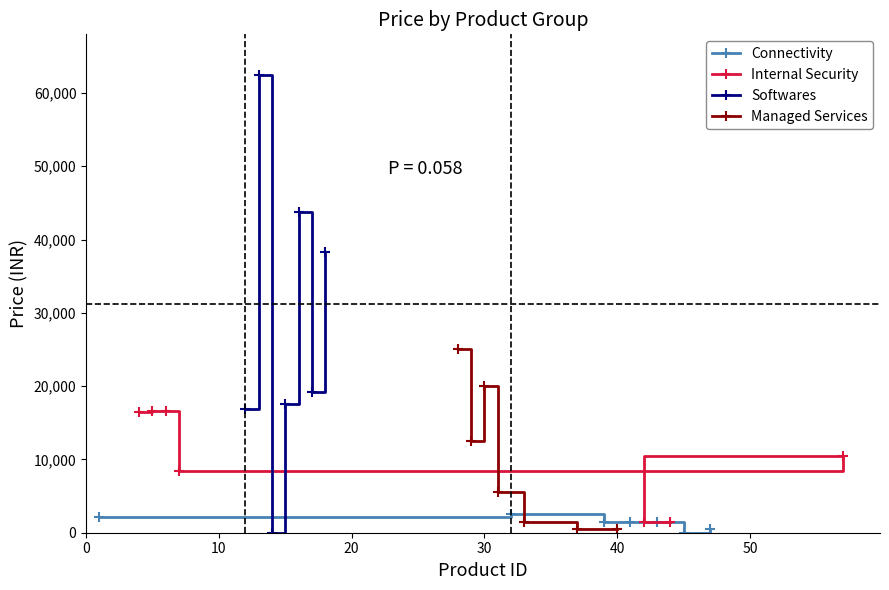

What is the difference between the maximum and second lowest values in the Managed Services series?

24500